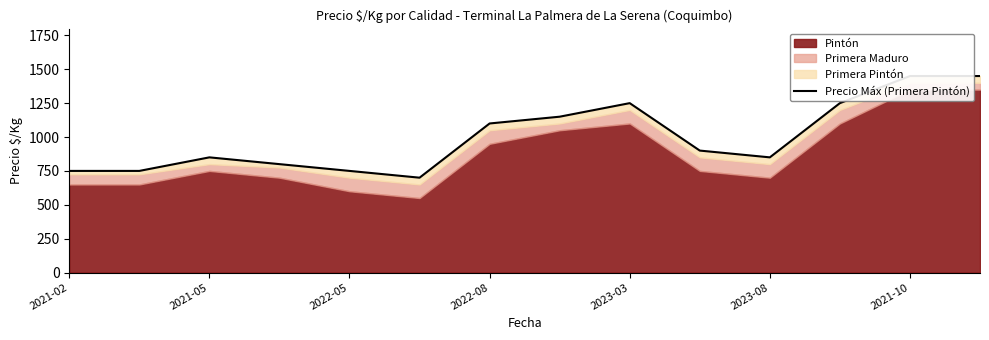

Count the number of values greater than 900.

6